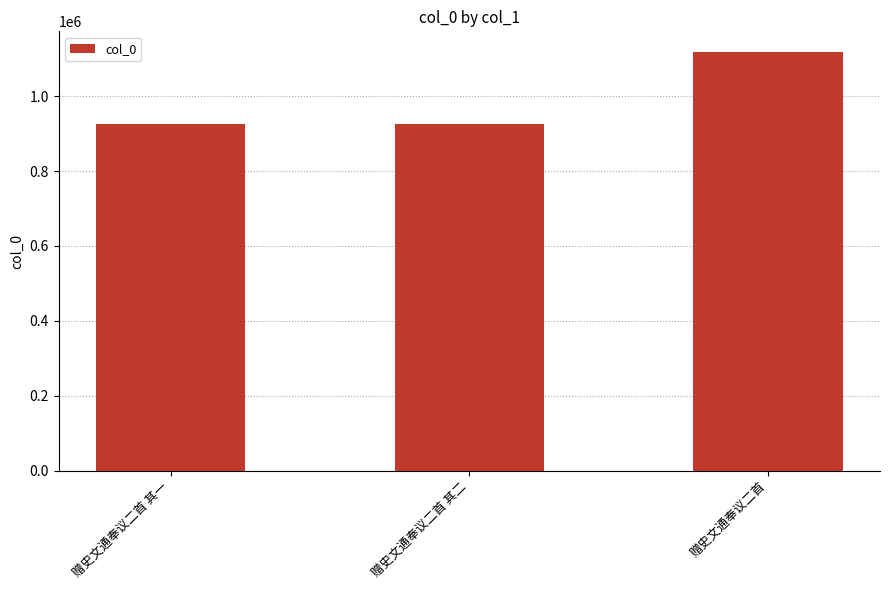

What is the label of the 1st bar from the left?

赠史文通奉议二首 其一